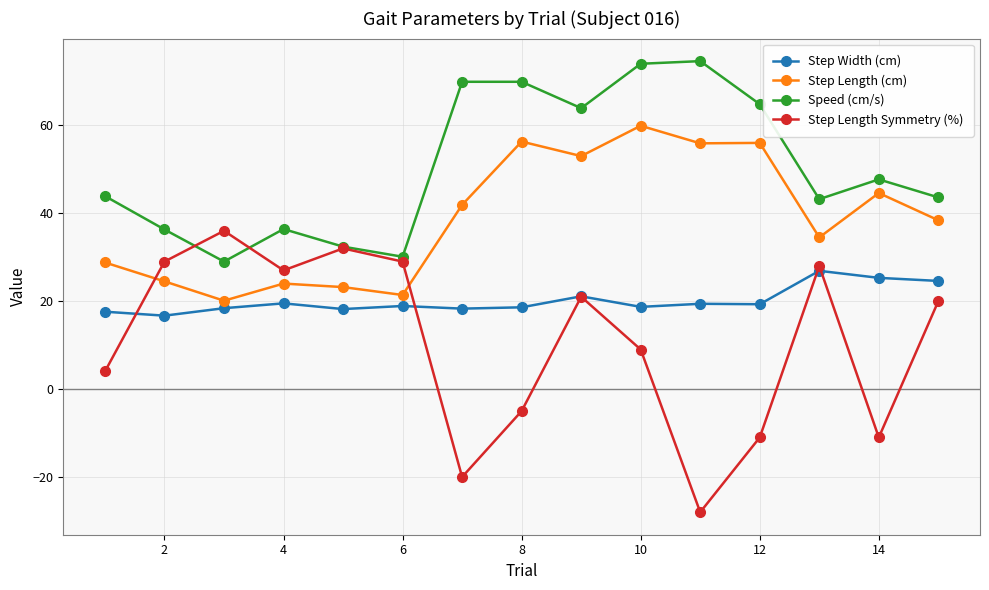

How many values in the Step Length (cm) series exceed 38?

8